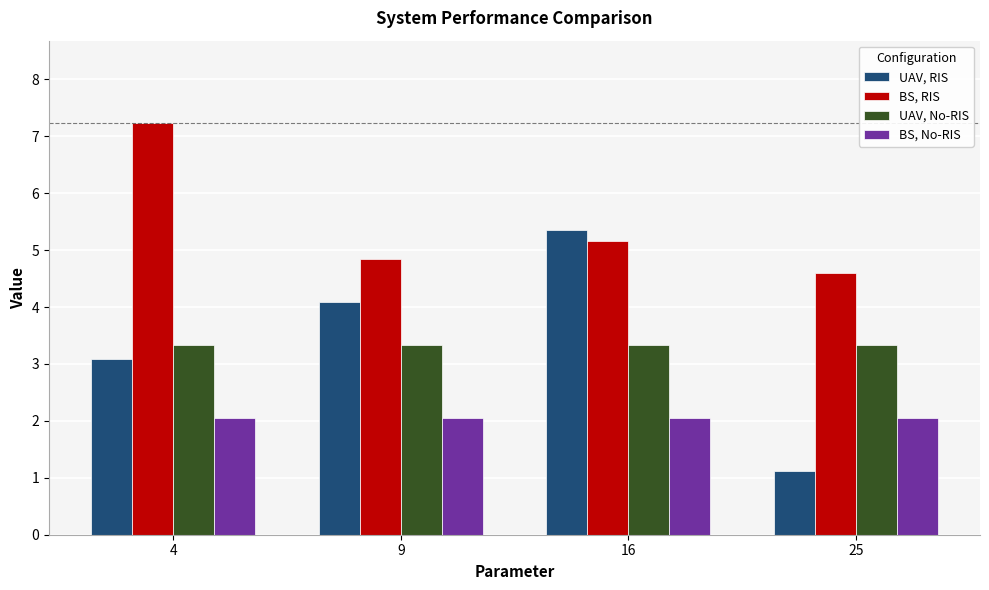

Count the number of data series in this chart.

4